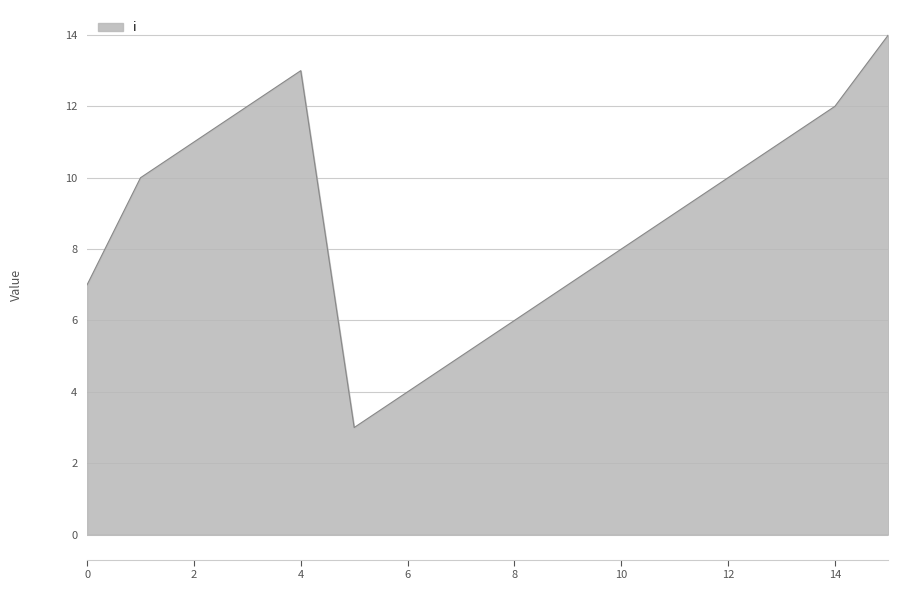

What is the smallest value displayed?

3